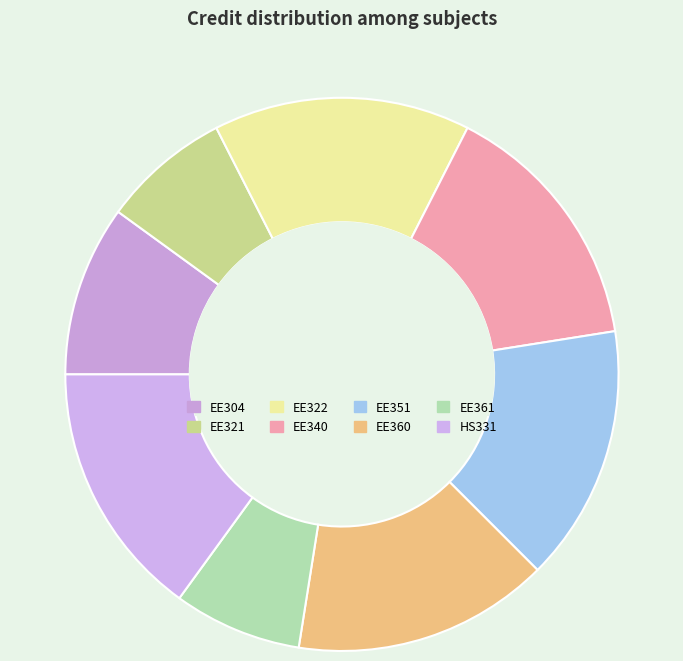

Count the number of slices in the pie.

8